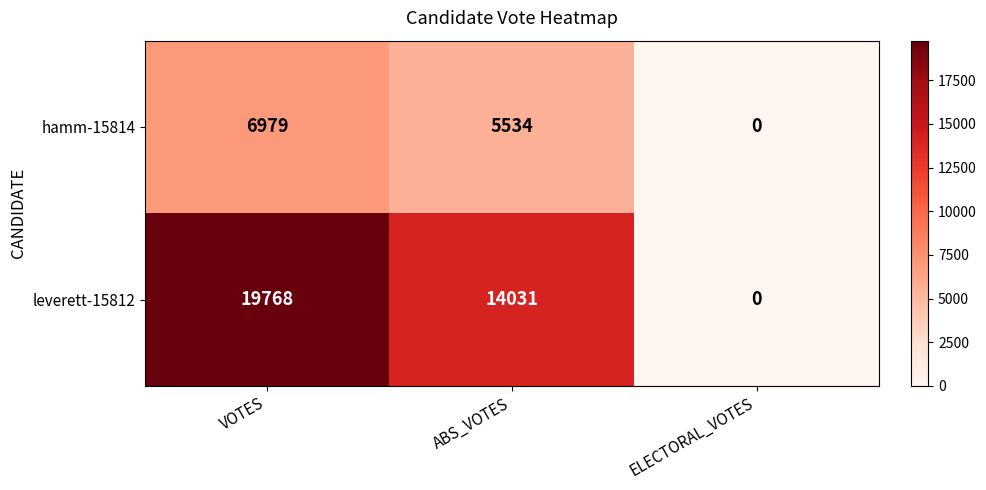

At which label does leverett-15812 first exceed 14031?

VOTES